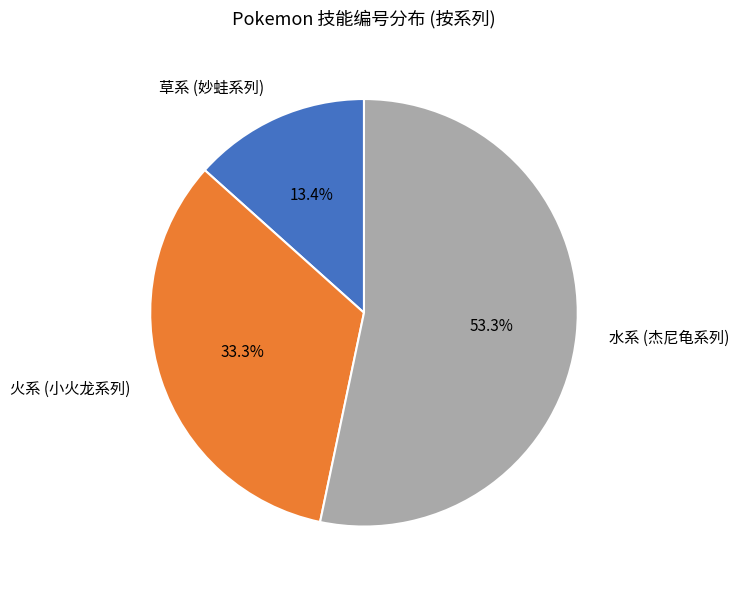

To the nearest percent, what is the average slice percentage?

33%